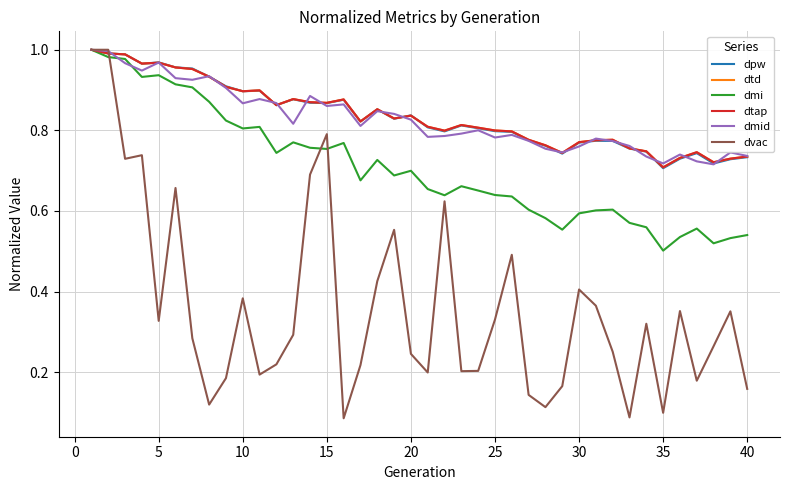

True or false: dtap and dvac cross at least once.

True